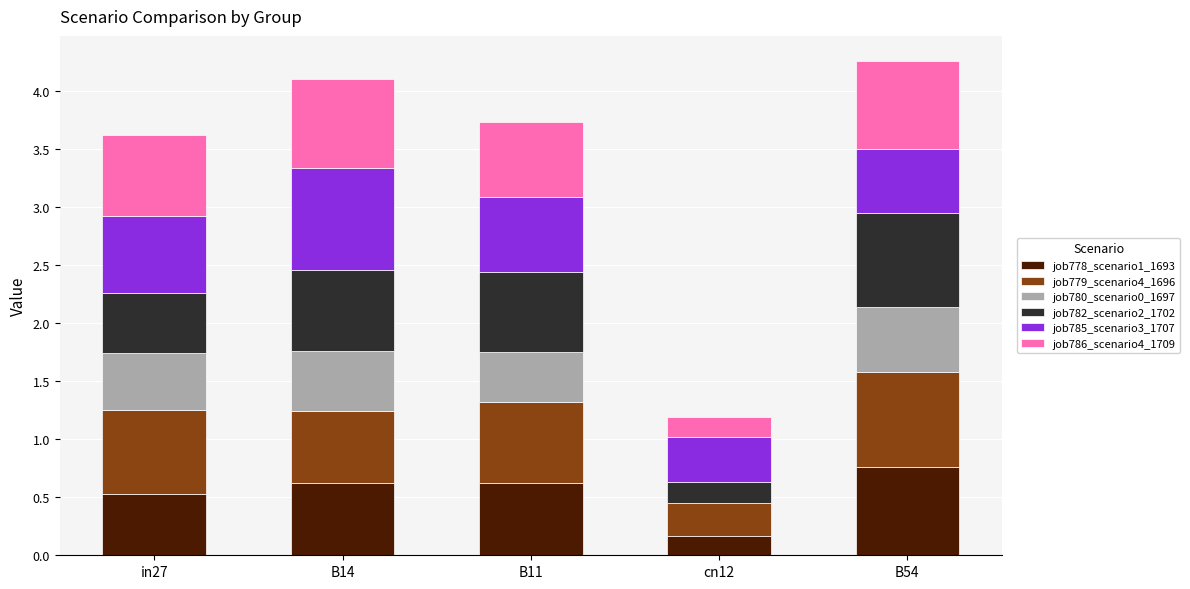

What is the total value across all series at B14?

4.1